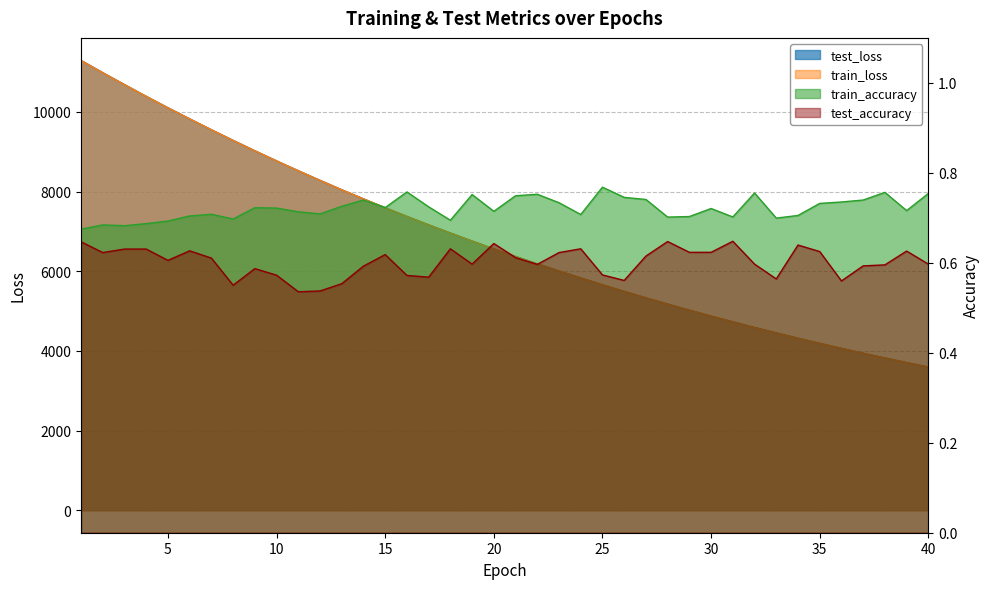

At which label does train_loss reach its peak?

1